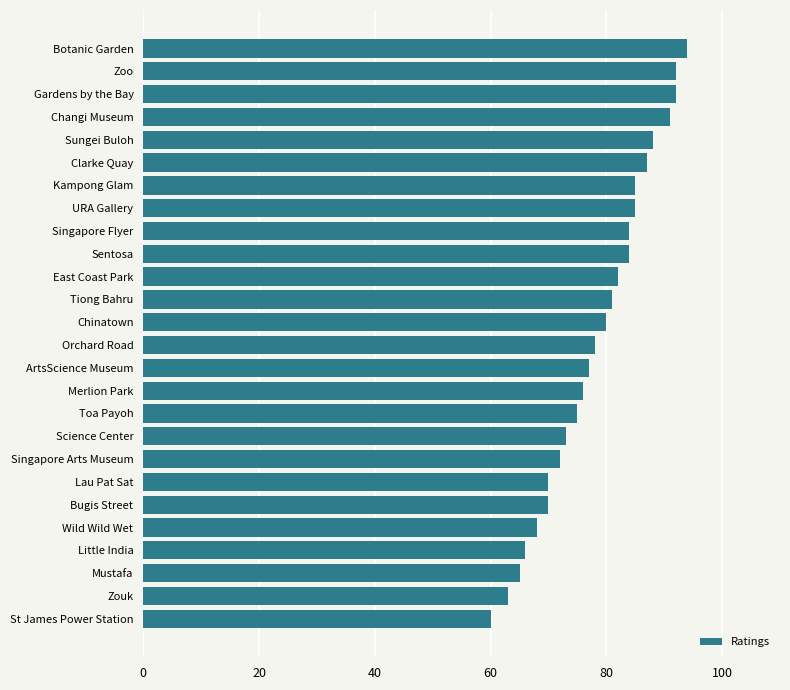

What is the difference between the second highest and second lowest values?

29